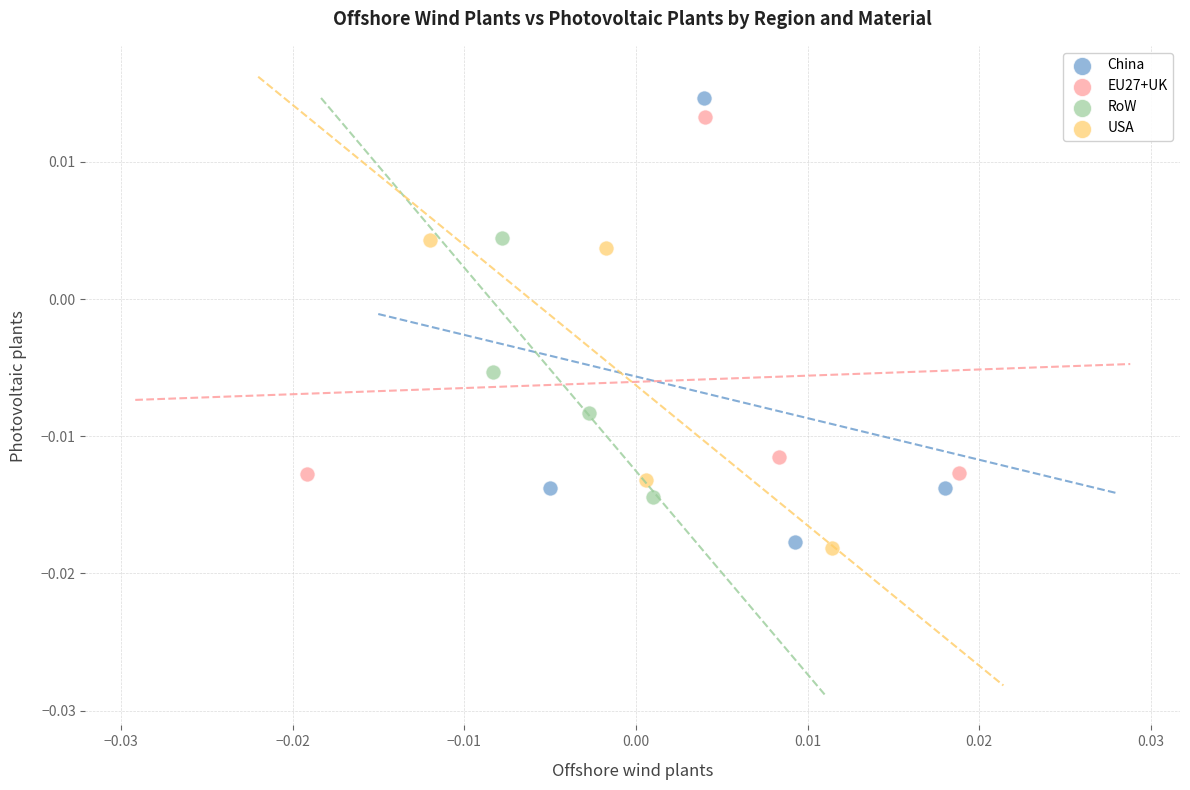

Which series has the largest Y range (max minus min)?

China